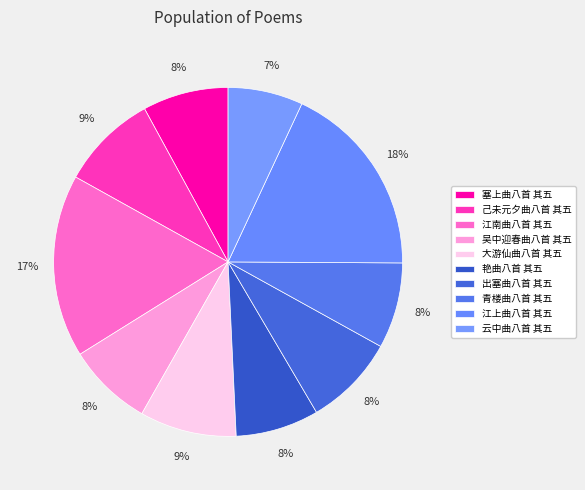

To the nearest percent, what percentage of the pie is 云中曲八首 其五?

7%